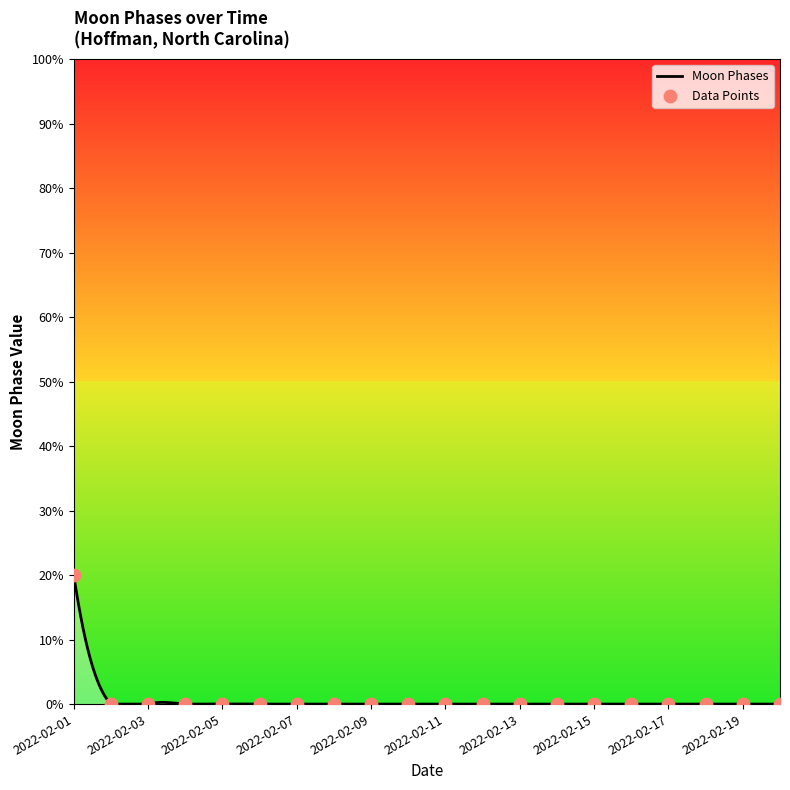

Between 2022-02-11 and 2022-02-06, which is larger?

2022-02-11